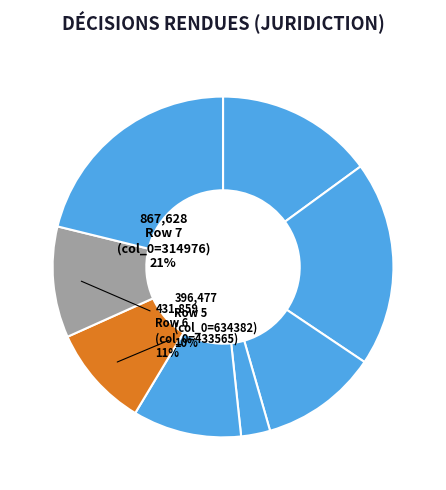

How many slices are in this pie chart?

8